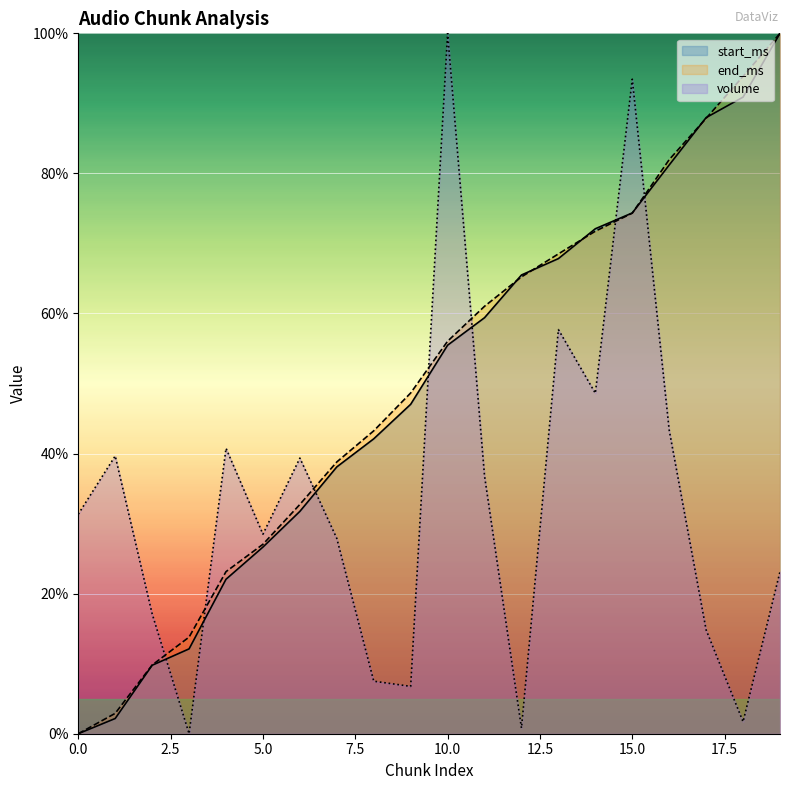

At which label does volume reach its peak?

10.0